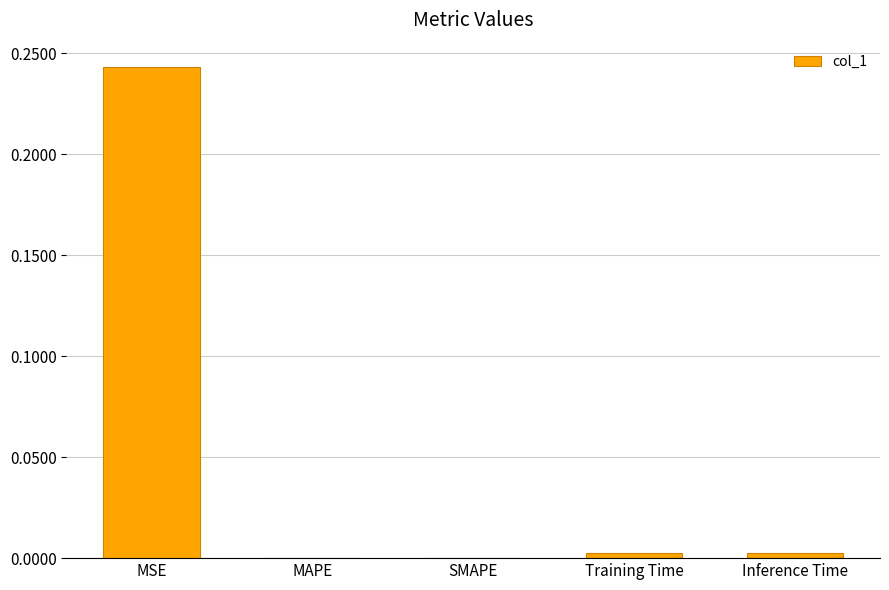

Is it true that the value at SMAPE is 0.0?

True